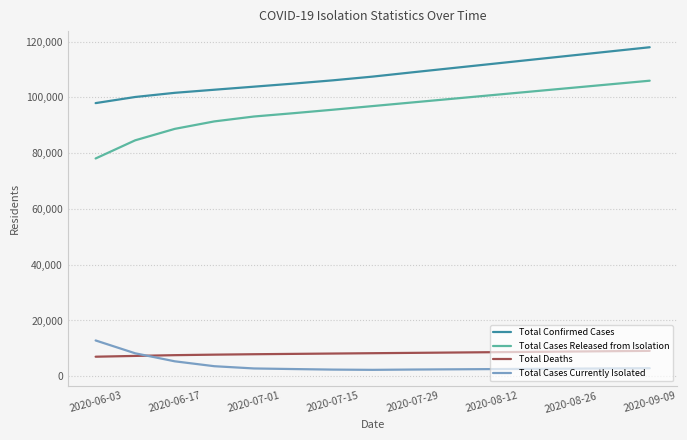

True or false: Total Cases Released from Isolation and Total Cases Currently Isolated cross at least once.

False